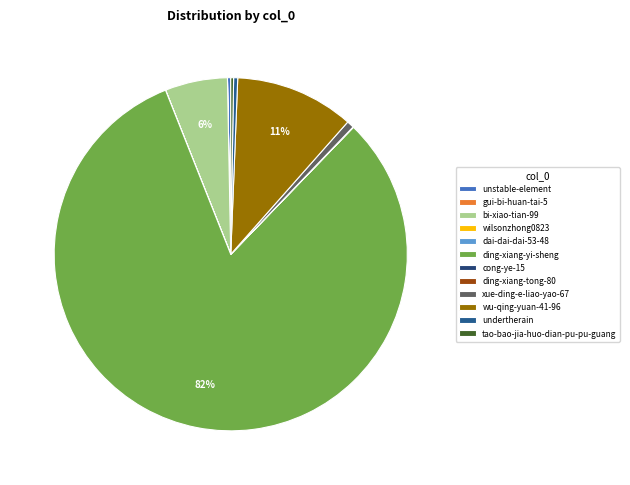

What is the smallest slice in the pie chart?

dai-dai-dai-53-48